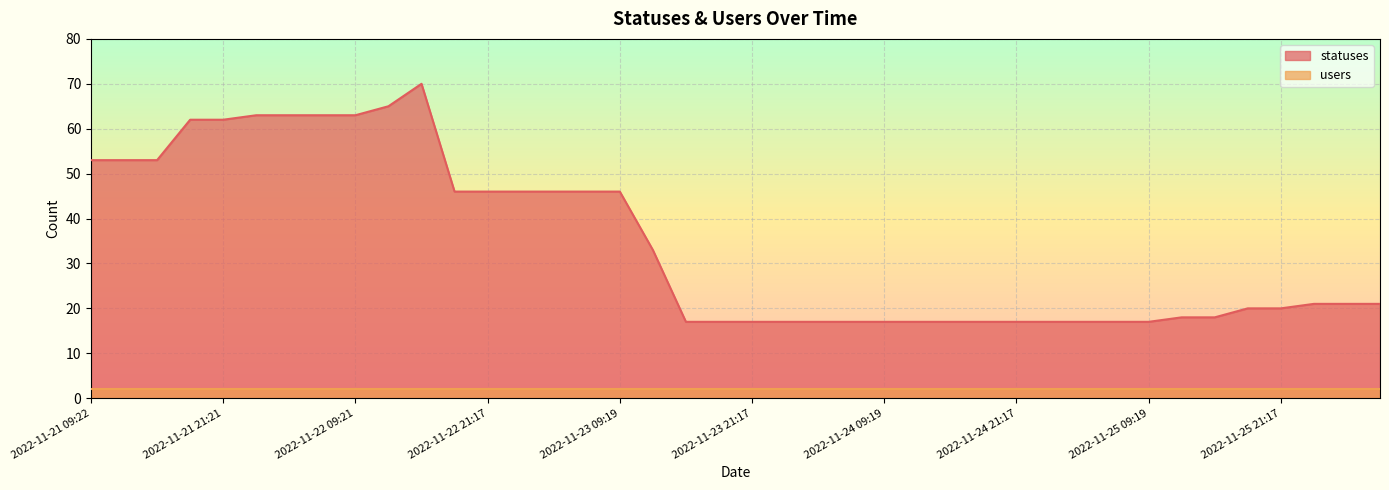

Count the number of values greater than 21.

18